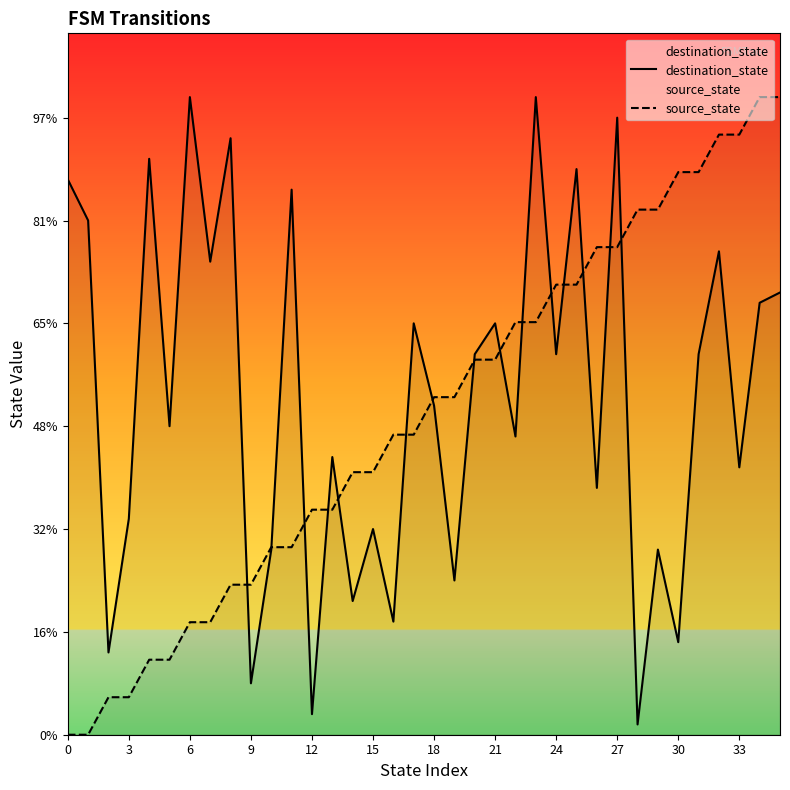

Does the chart display data point markers on the line(s)?

No